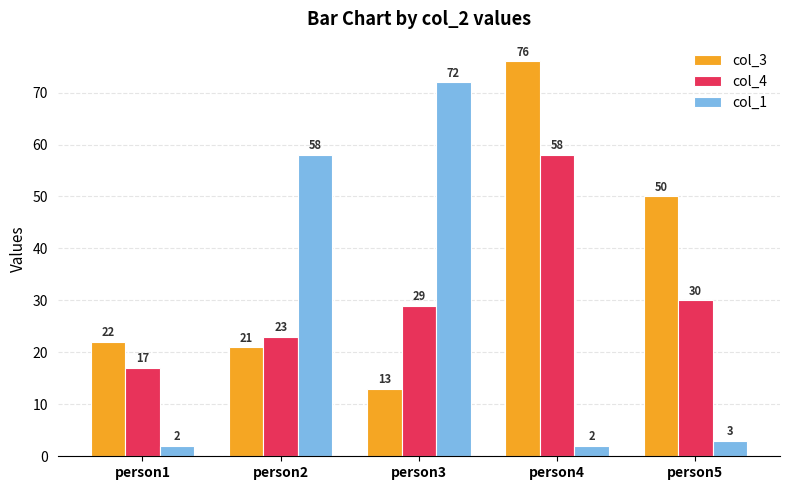

What is the sum of the col_4 values at person1 and person5?

47